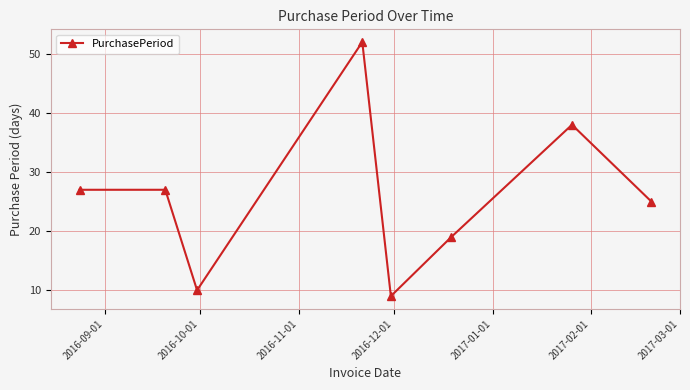

Reading left to right, extract all data points from this chart.

27	27	10	52	9	19	38	25